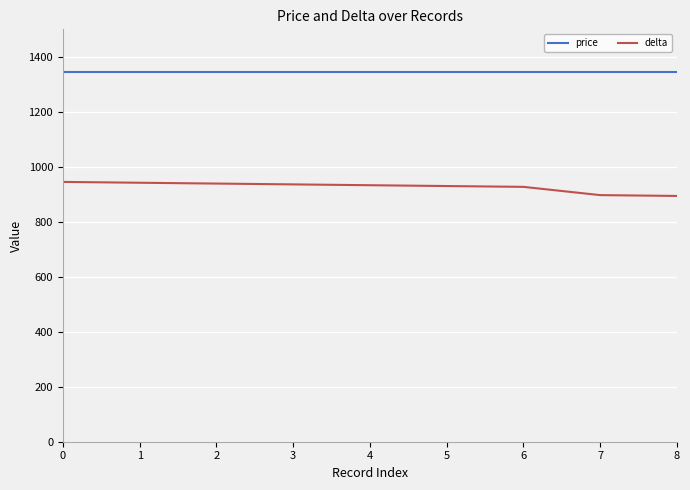

True or false: delta and price intersect in this chart.

False